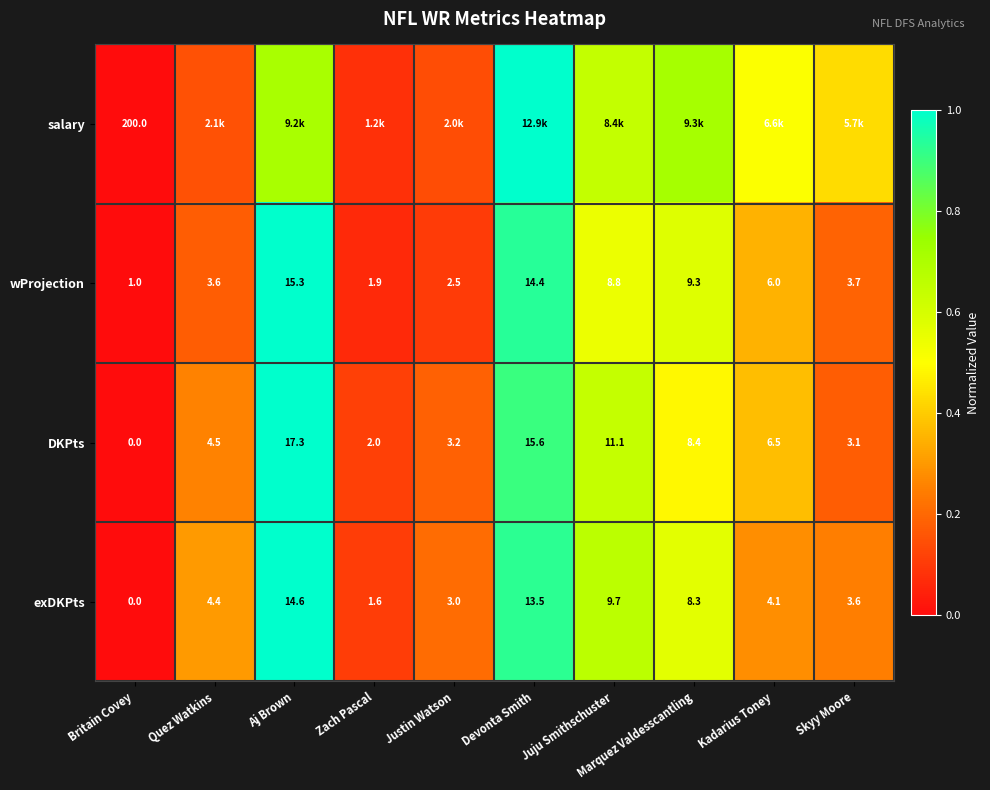

List the labels in order of exDKPts value, largest first.

Aj Brown, Devonta Smith, Juju Smithschuster, Marquez Valdesscantling, Quez Watkins, Kadarius Toney, Skyy Moore, Justin Watson, Zach Pascal, Britain Covey